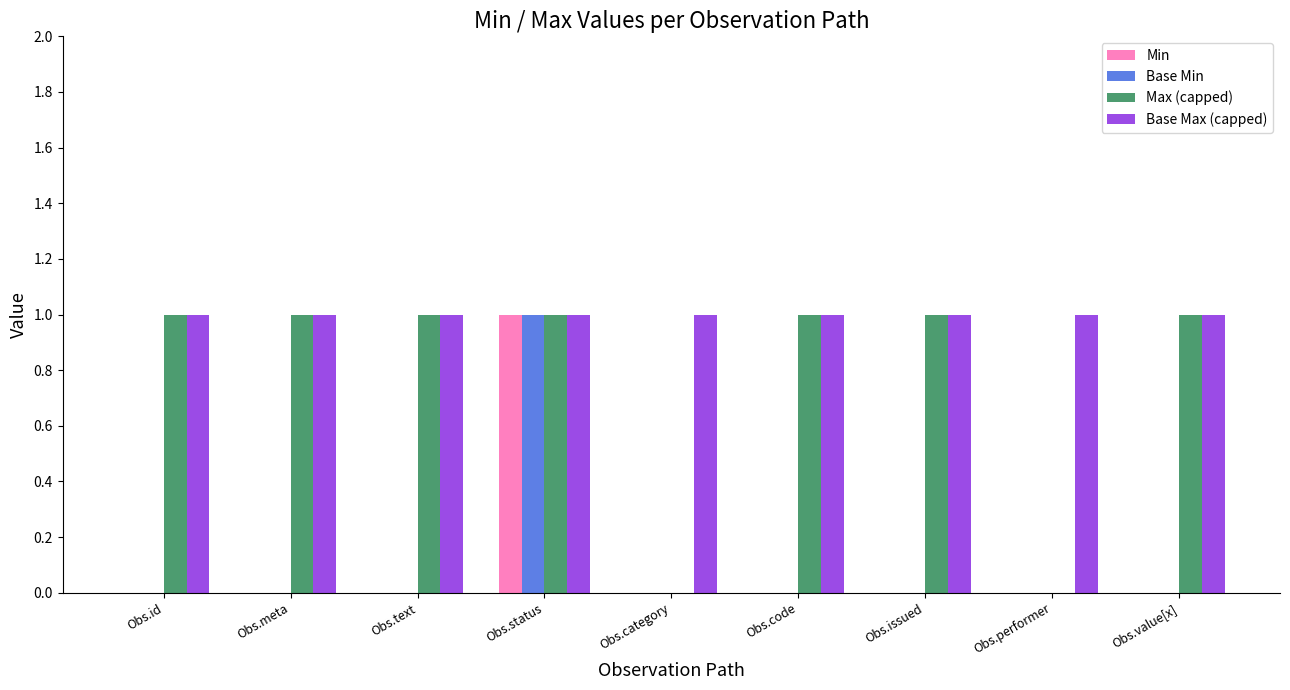

Which series has the largest total across all categories?

Base Max (capped)